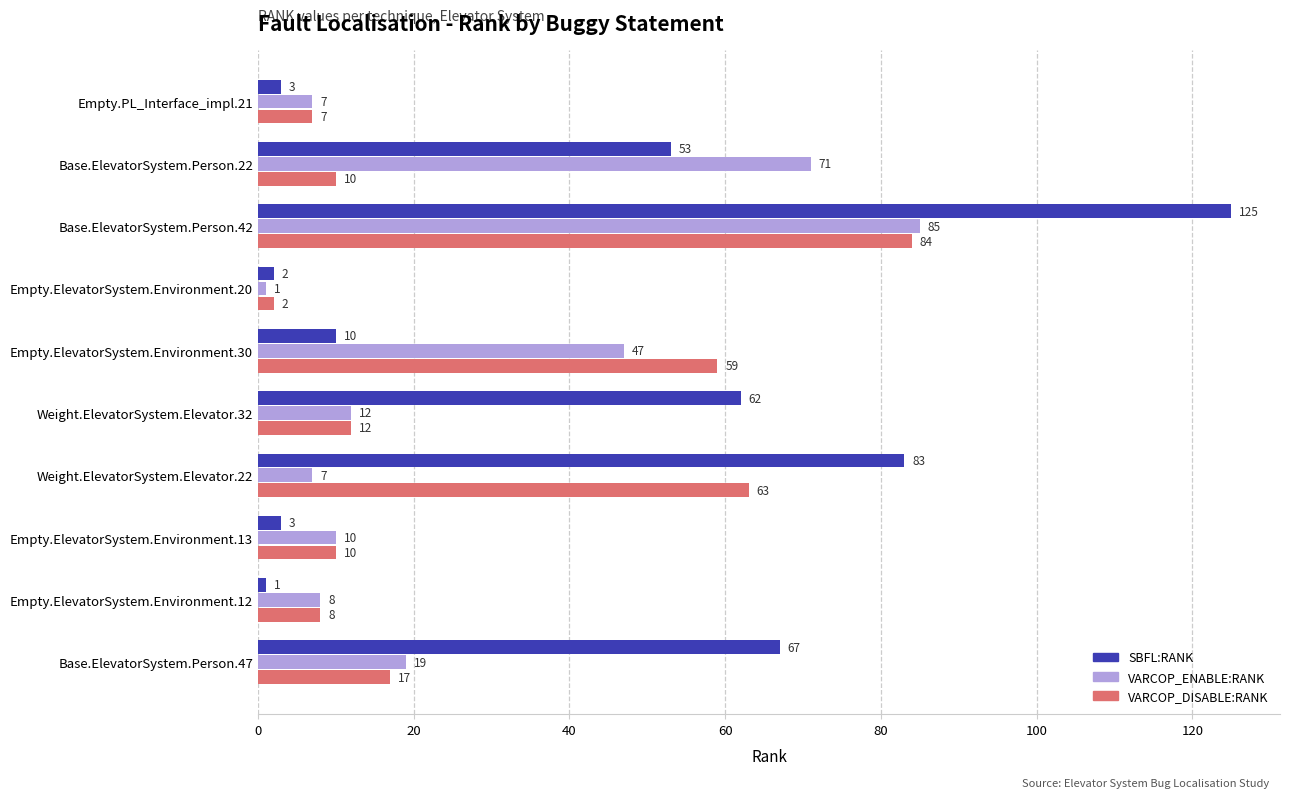

What is the difference between the VARCOP_ENABLE:RANK values at Base.ElevatorSystem.Person.42 and Empty.ElevatorSystem.Environment.12?

77